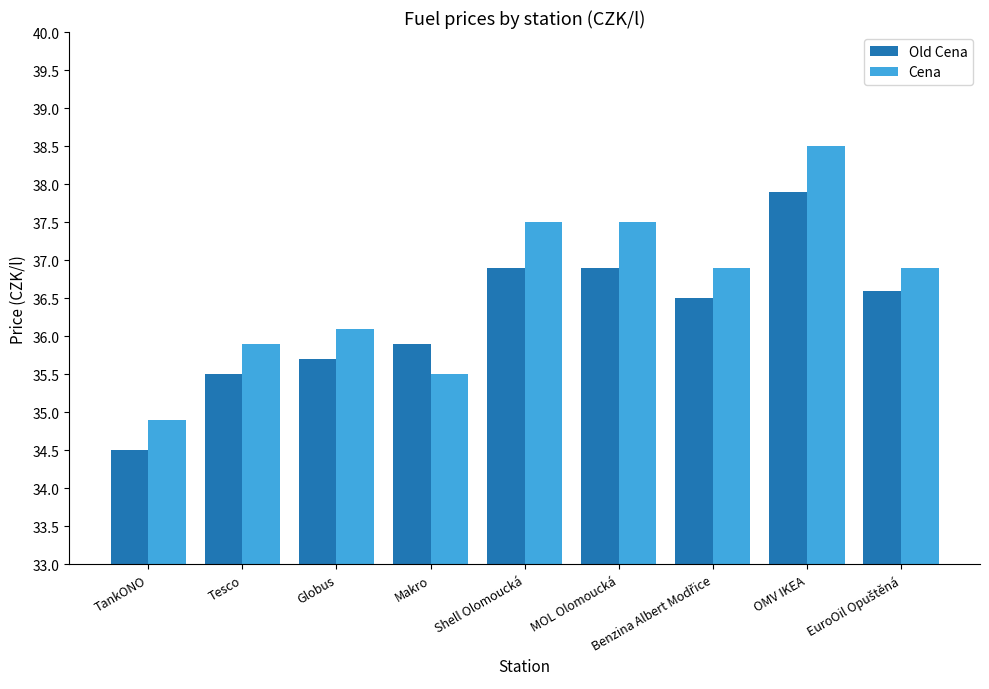

What is the difference between the maximum and minimum values in the Cena series?

3.6